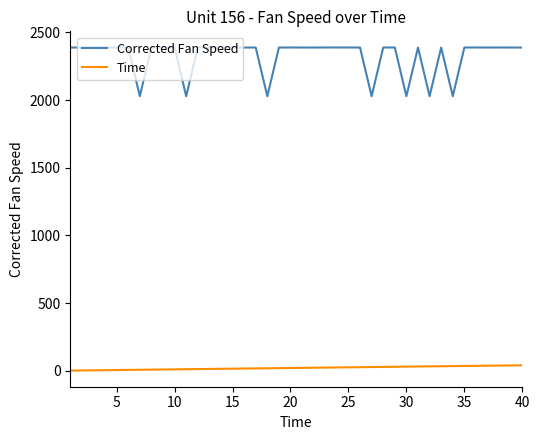

Rank the series by their average value, from lowest to highest.

Time, Corrected Fan Speed